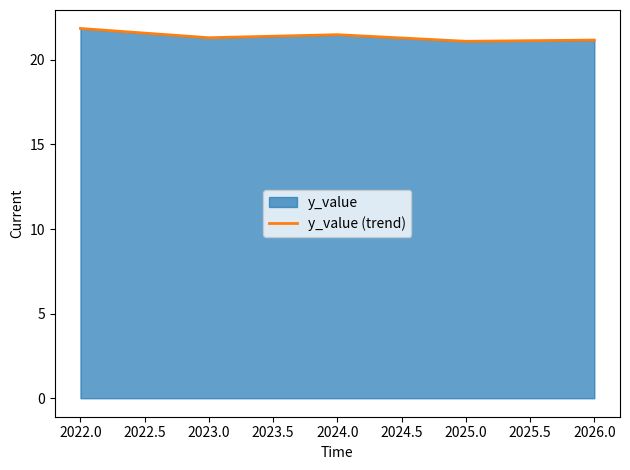

The chart shows a value of 4.9 at 2022.0. True or false?

False